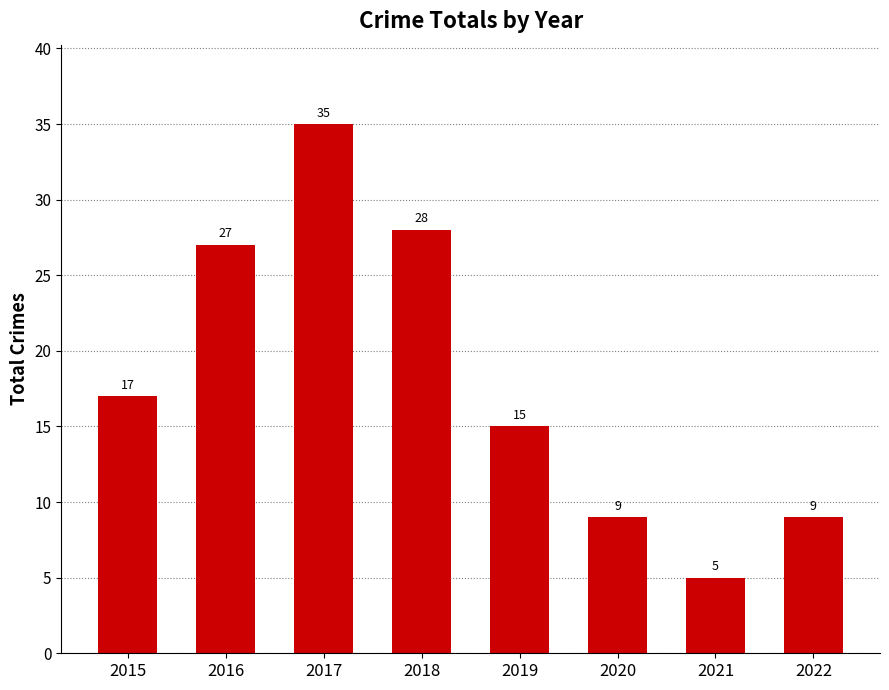

How many values are below 17?

4